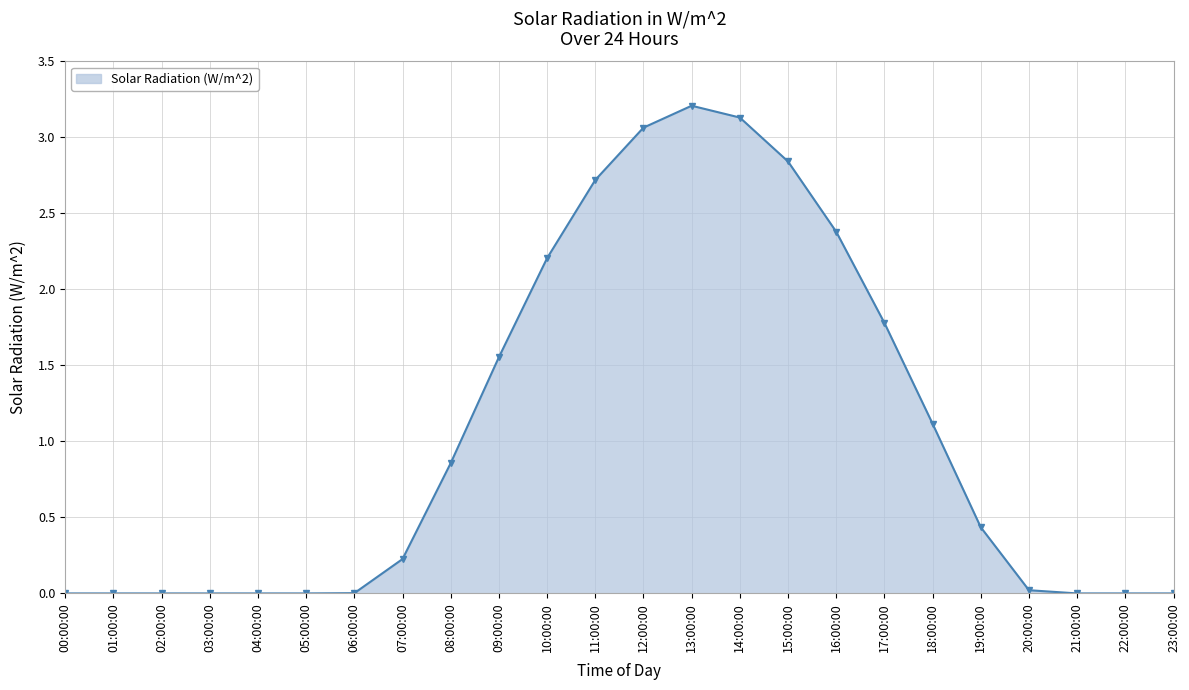

What is the label of the 17th point from the right?

07:00:00